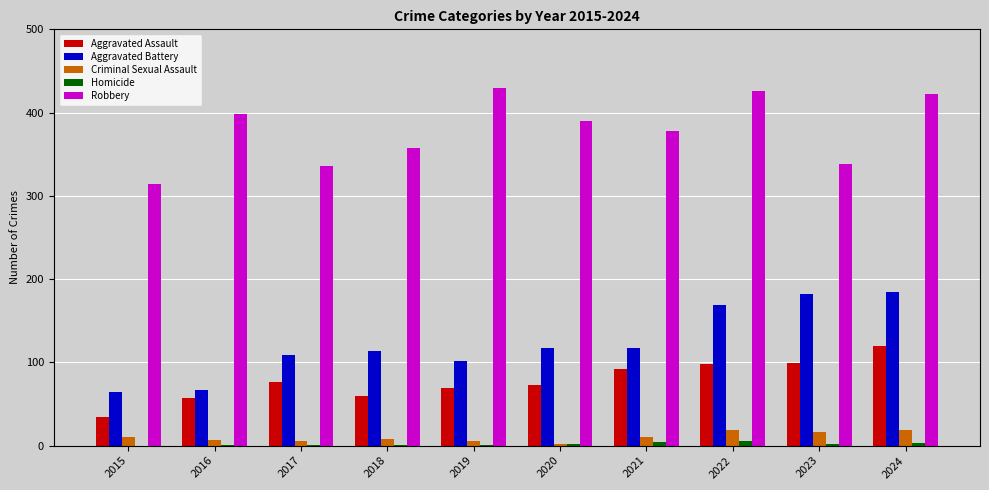

At which label does Robbery first exceed 390?

2016